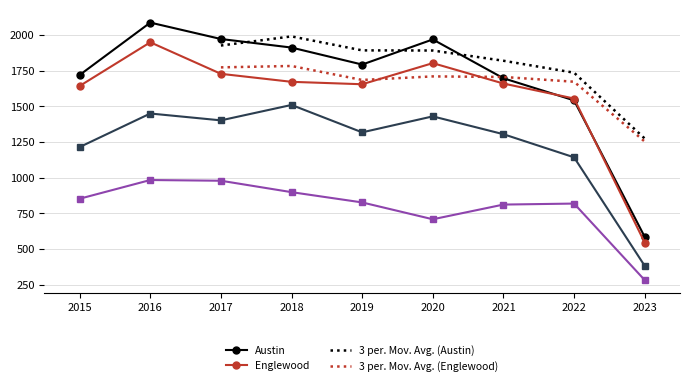

Reading left to right, list all the values displayed in this chart.

Austin: 1719	2086	1971	1911	1792	1968	1696	1541	585
Englewood: 1642	1948	1727	1671	1654	1802	1659	1554	545
Garfield Park: 1214	1449	1401	1509	1317	1429	1304	1142	382
Auburn Gresham: 852	983	978	898	826	708	811	818	282